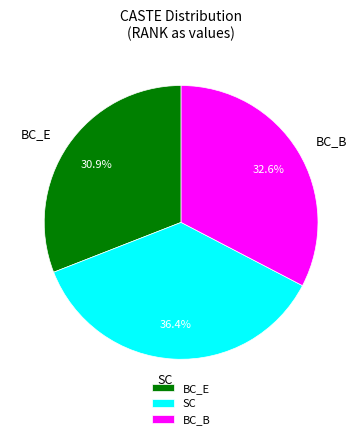

Approximately how many times larger is the value at BC_B compared to SC?

0.9